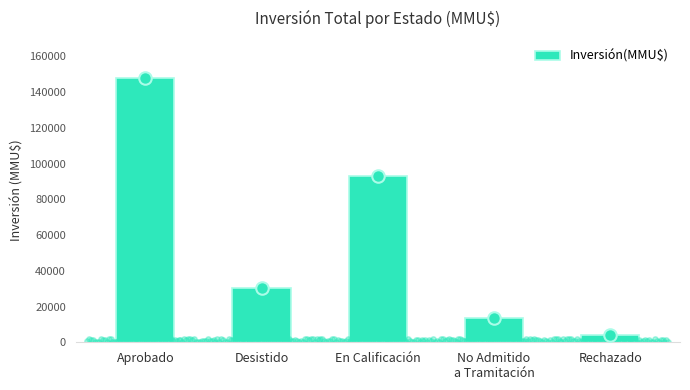

What is the ratio of the value at En Calificación to the value at No Admitido
a Tramitación?

6.8